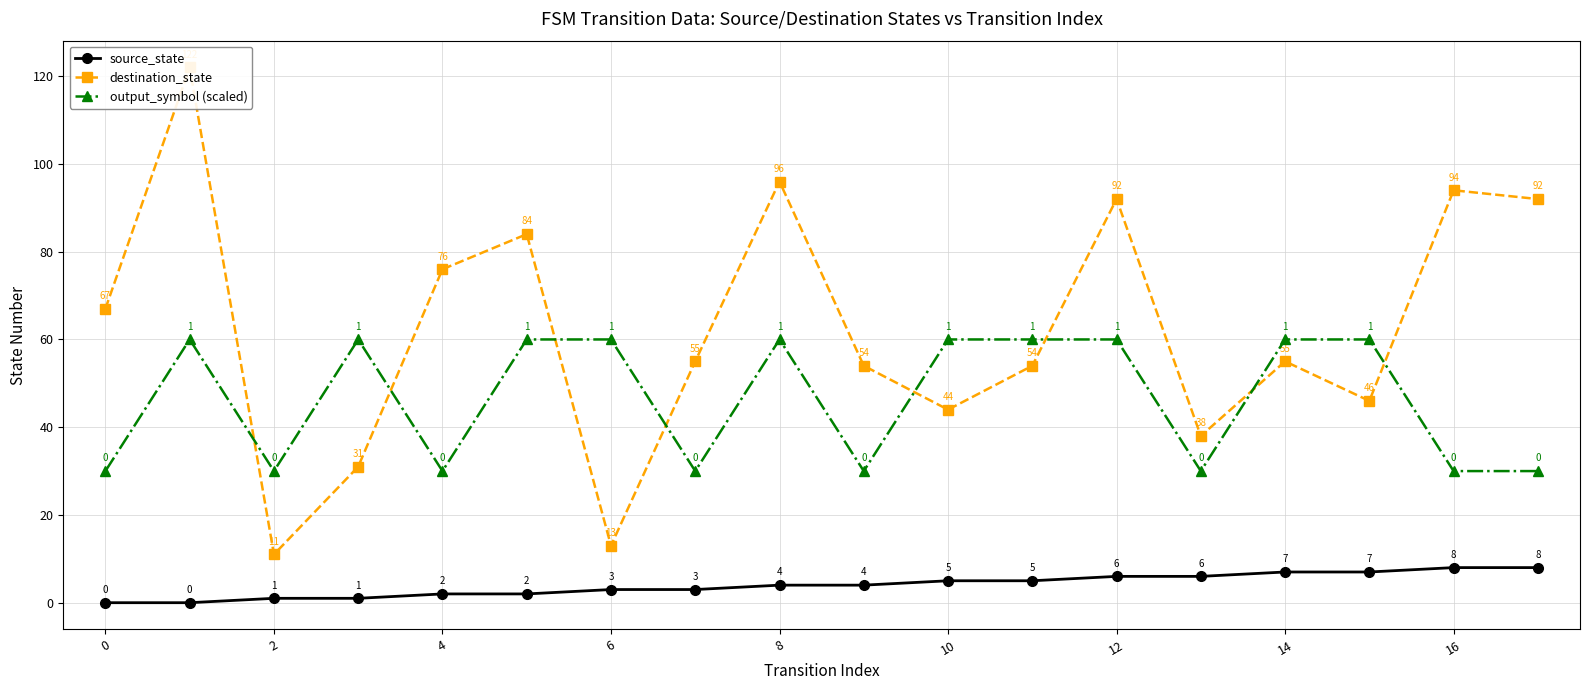

What is the average value of the destination_state series?

62